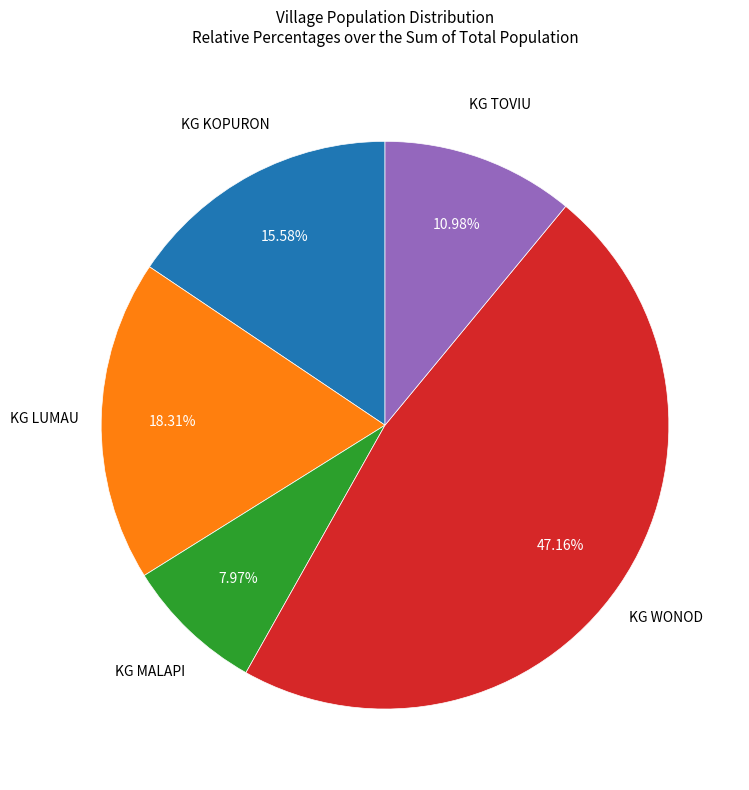

Does any single category account for the majority?

No